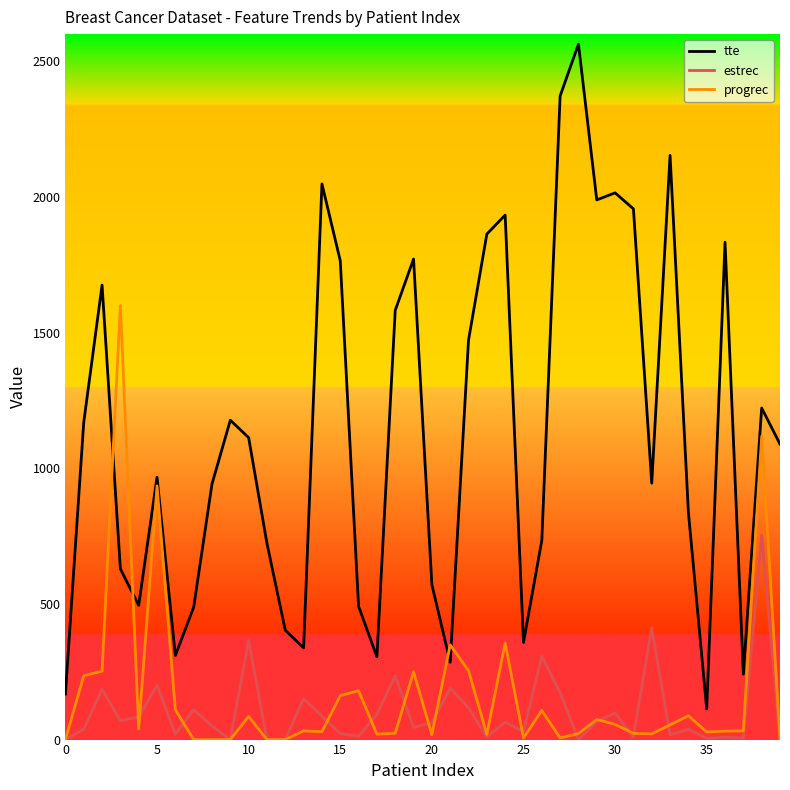

Does the chart display data point markers on the line(s)?

No